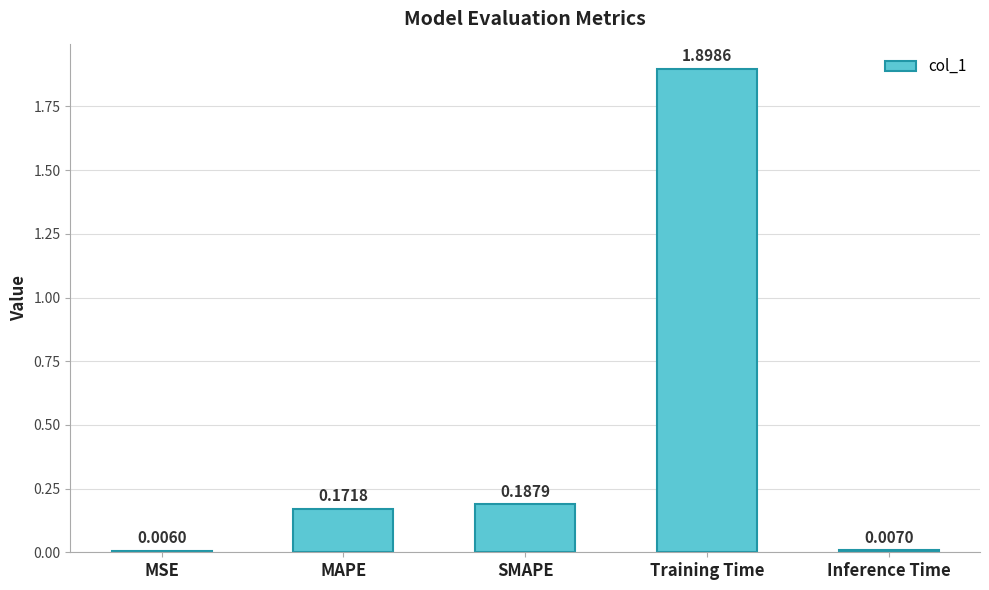

What position from the left is Training Time?

4